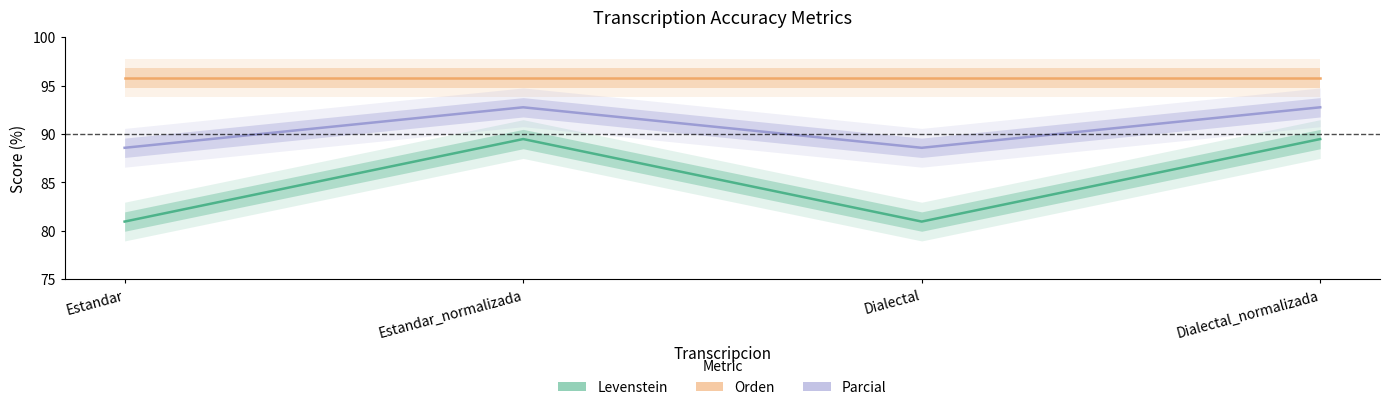

Which has a higher value, Dialectal_normalizada or Estandar_normalizada?

Dialectal_normalizada